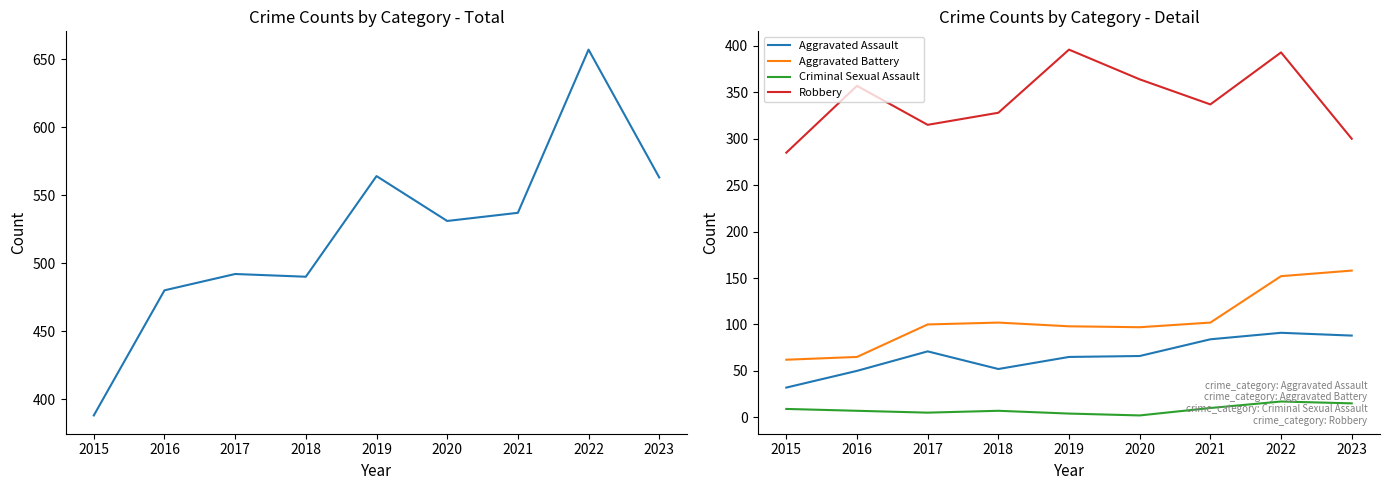

Reading left to right, transcribe all the data shown in this chart.

Total: 2015=388	2016=480	2017=492	2018=490	2019=564	2020=531	2021=537	2022=657	2023=563
Aggravated Assault: 2015=32	2016=50	2017=71	2018=52	2019=65	2020=66	2021=84	2022=91	2023=88
Aggravated Battery: 2015=62	2016=65	2017=100	2018=102	2019=98	2020=97	2021=102	2022=152	2023=158
Criminal Sexual Assault: 2015=9	2016=7	2017=5	2018=7	2019=4	2020=2	2021=10	2022=17	2023=15
Robbery: 2015=285	2016=357	2017=315	2018=328	2019=396	2020=364	2021=337	2022=393	2023=300